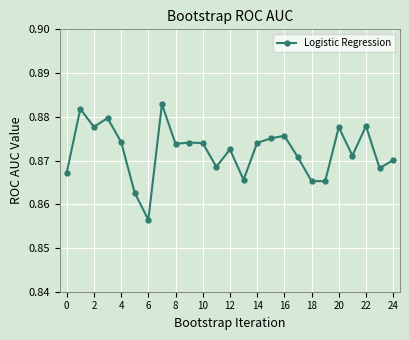

How many values are between 0 and 1?

25